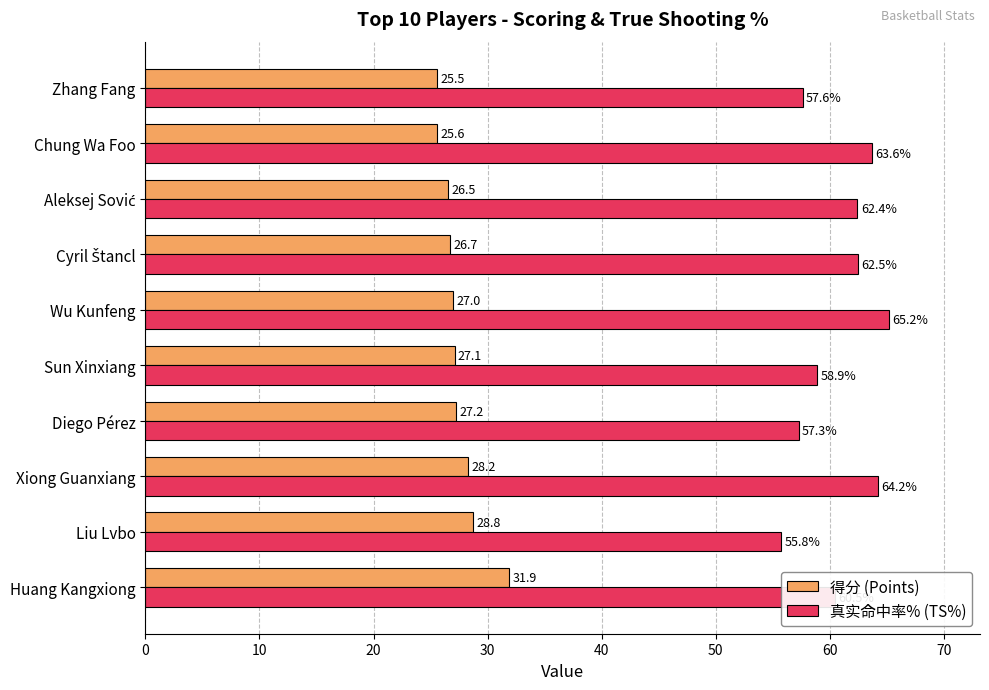

The value of 真实命中率% (TS%) at Zhang Fang is 57.6. True or false?

True